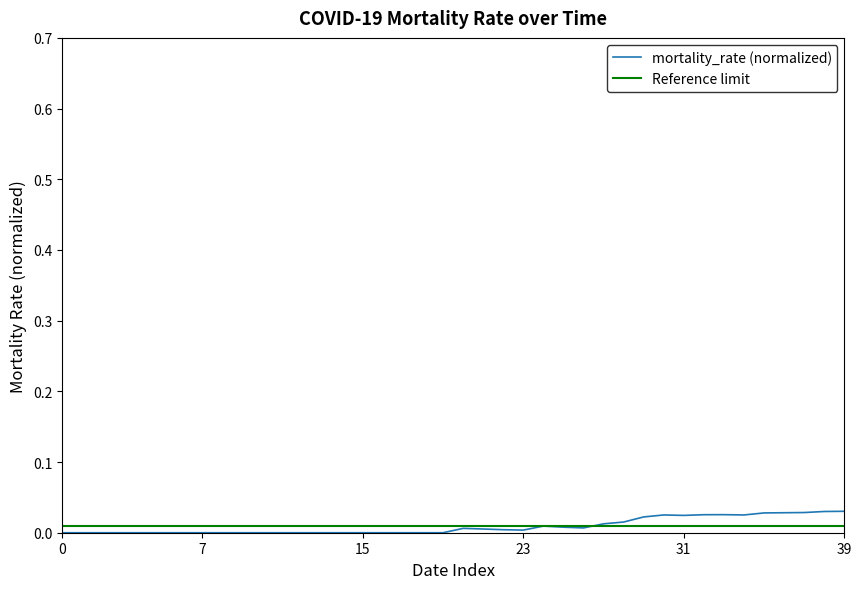

Count the number of values greater than 0.

20